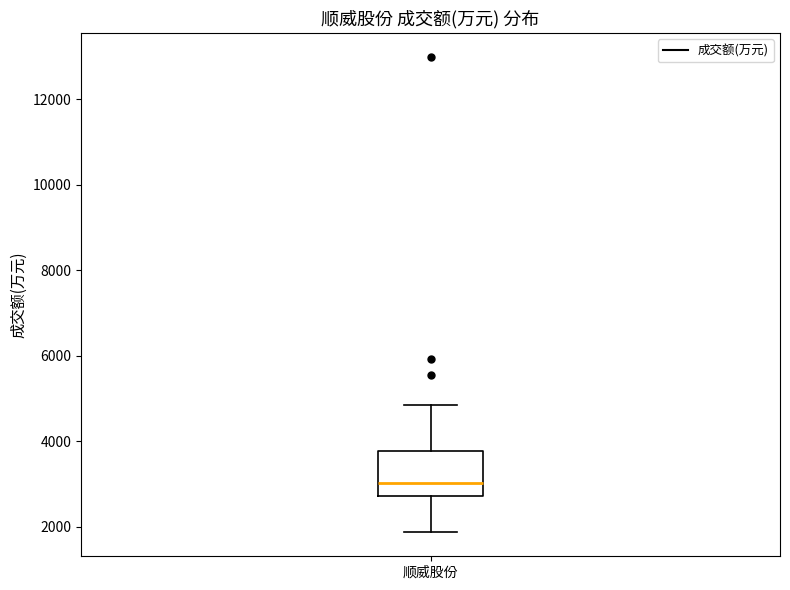

Transcribe this box plot: give where the median line is, the range the box spans, and where the two whiskers end, as read against the y-axis. The values are not printed on the chart, so give them approximately, as read against the axis.

median 3000, box 2800 to 3800, whiskers 1800 to 4800